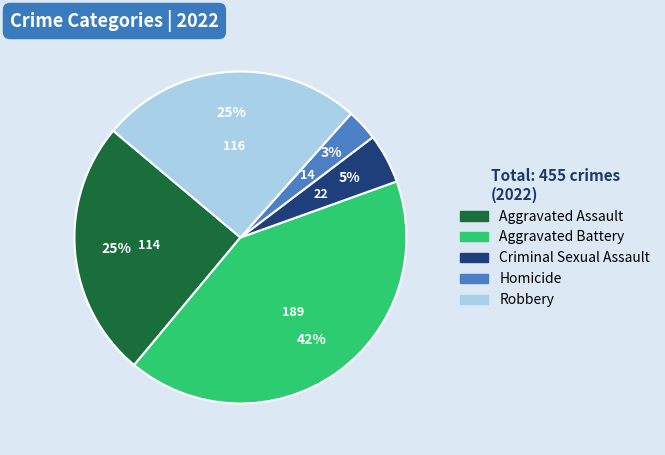

To the nearest percent, what portion does Homicide represent?

3%